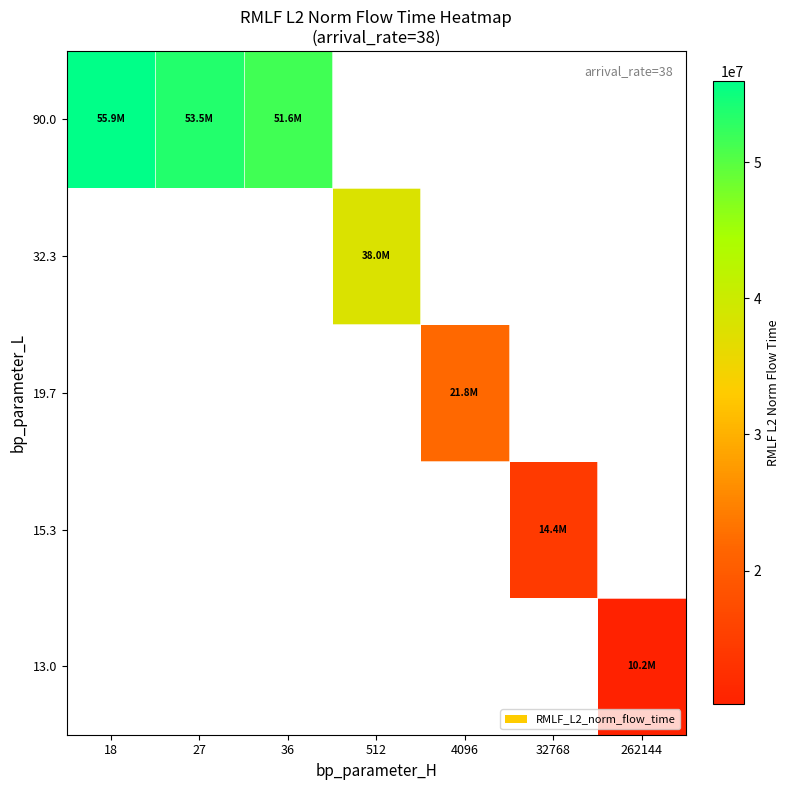

Which label corresponds to the smallest value in the chart?

262144